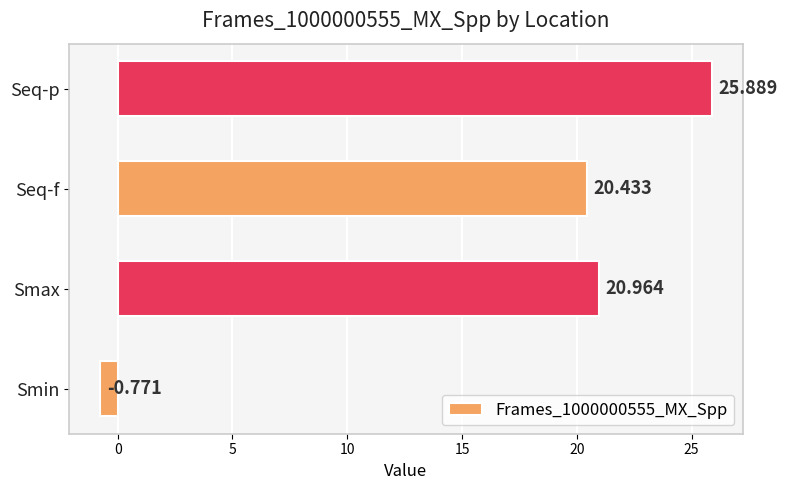

How many categories are shown in the chart?

4